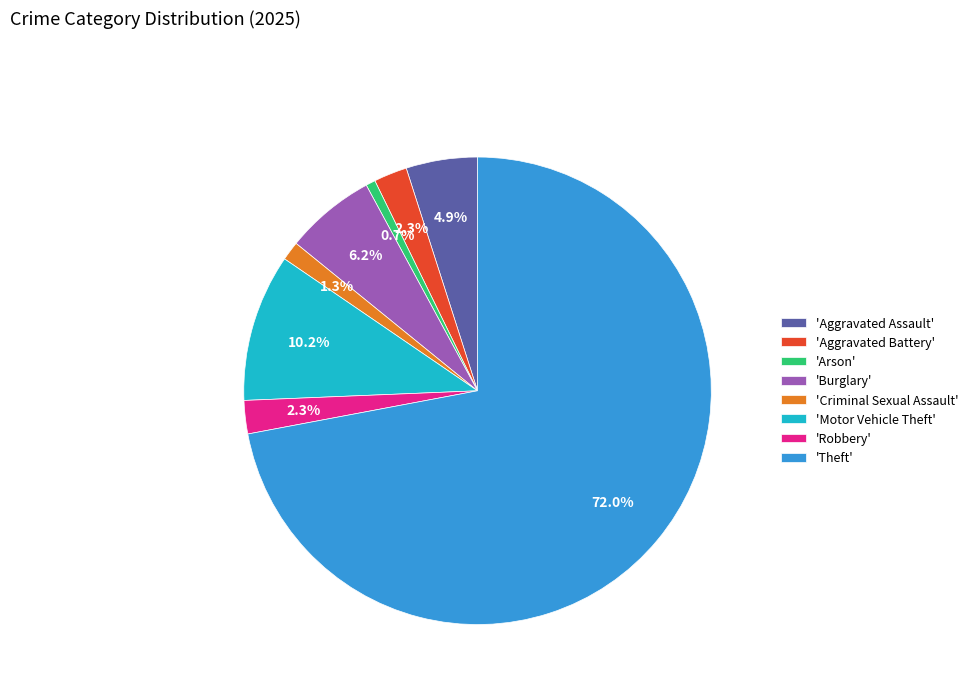

How many segments does this pie chart have?

8